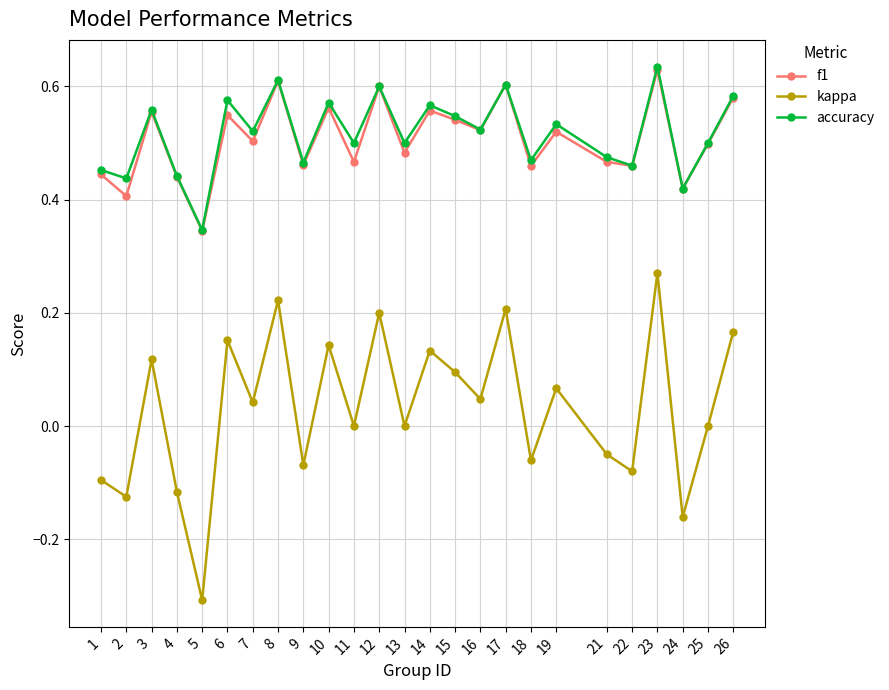

What is the smallest value displayed?

-0.3